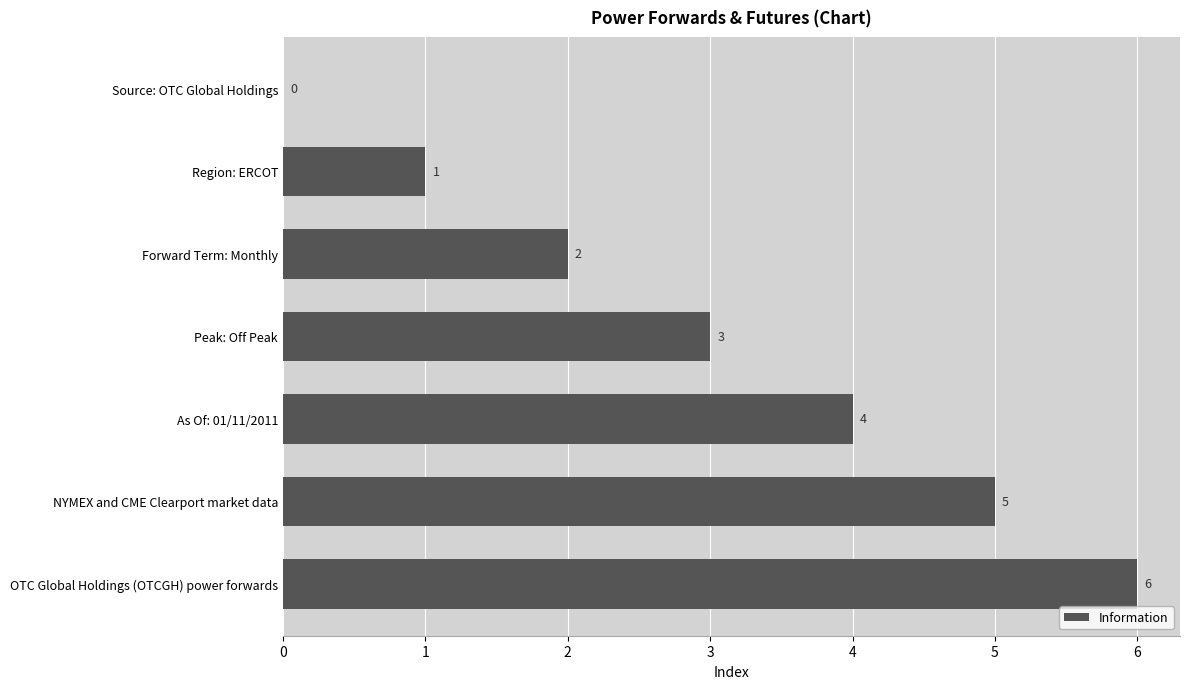

The value at Source: OTC Global Holdings is 3. True or false?

False